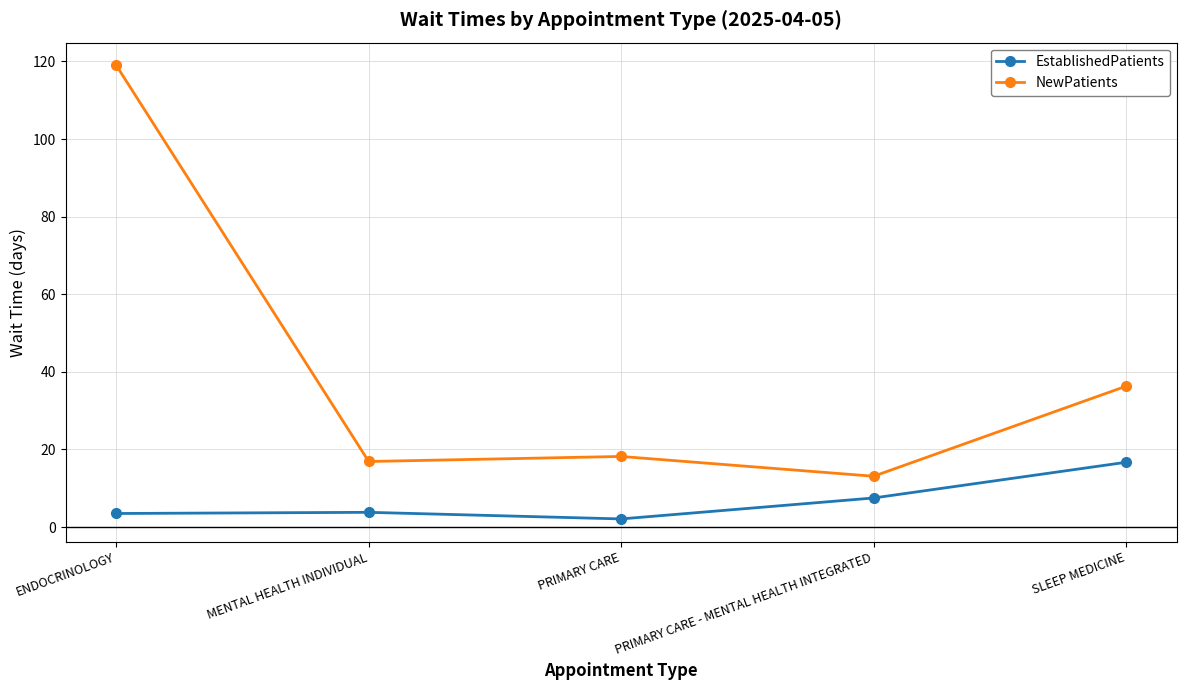

True or false: NewPatients has a value of 23.5 at PRIMARY CARE - MENTAL HEALTH INTEGRATED.

False